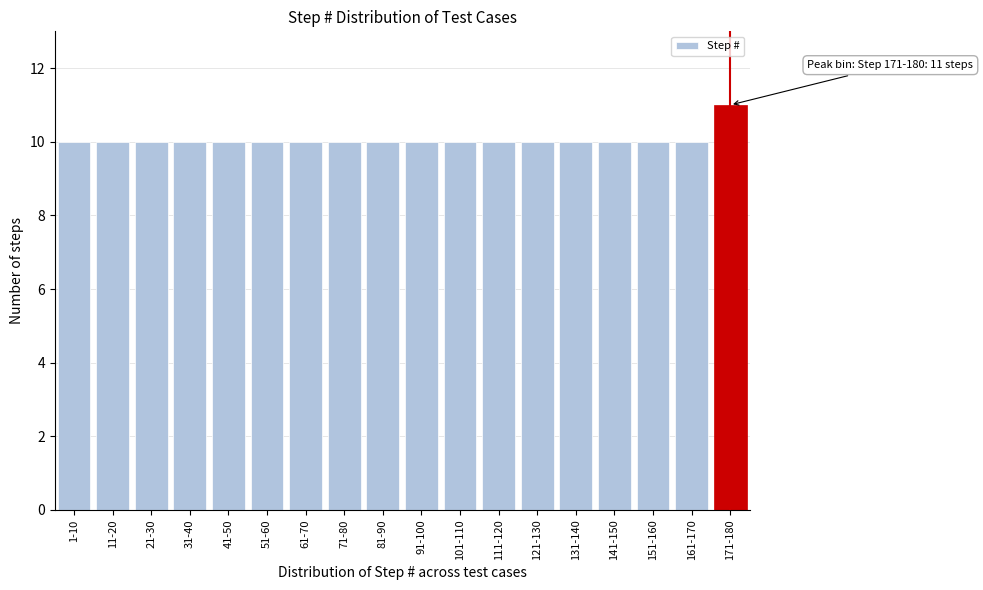

Reading right to left, extract all data points from this chart.

11	10	10	10	10	10	10	10	10	10	10	10	10	10	10	10	10	10